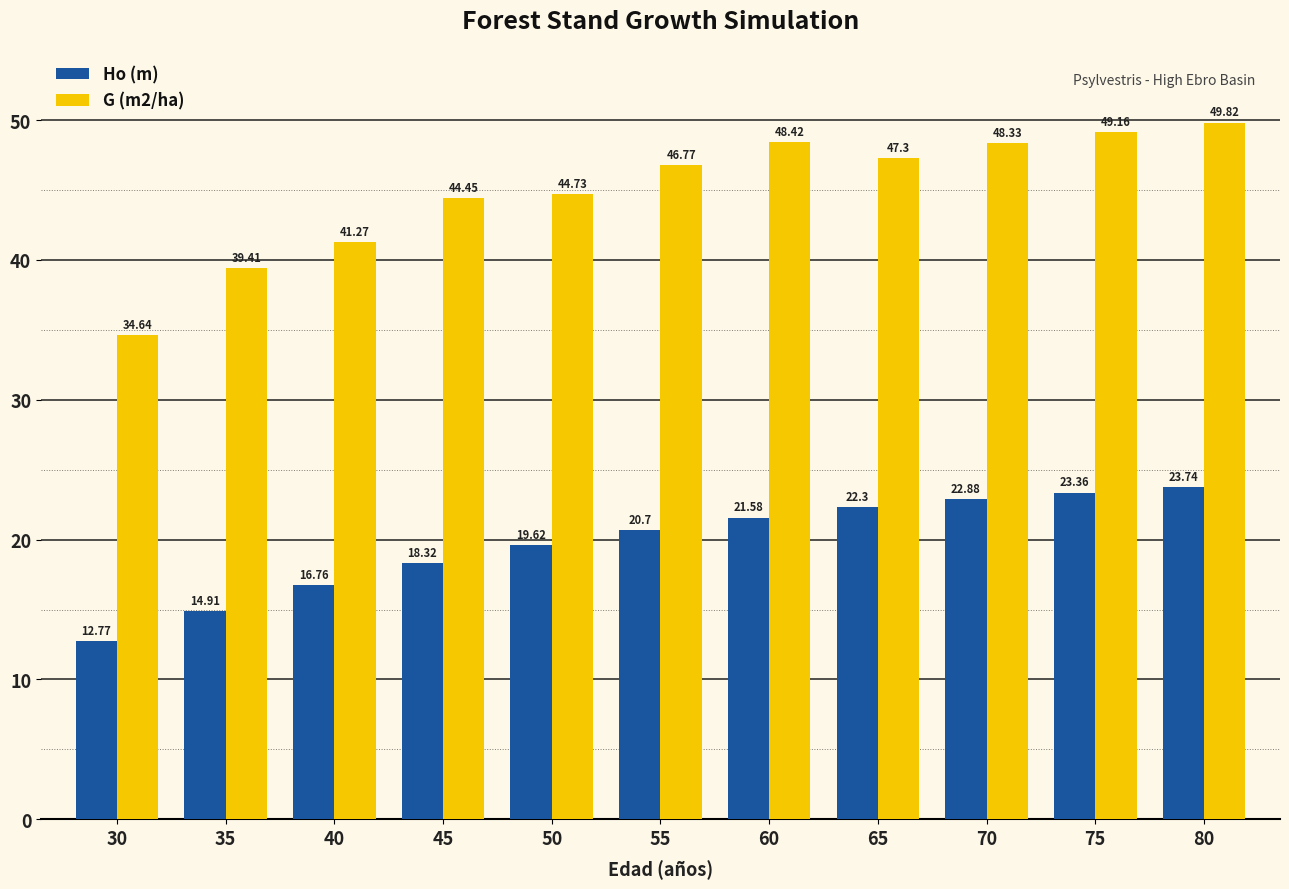

What is the difference between the highest and lowest values at 35?

24.5